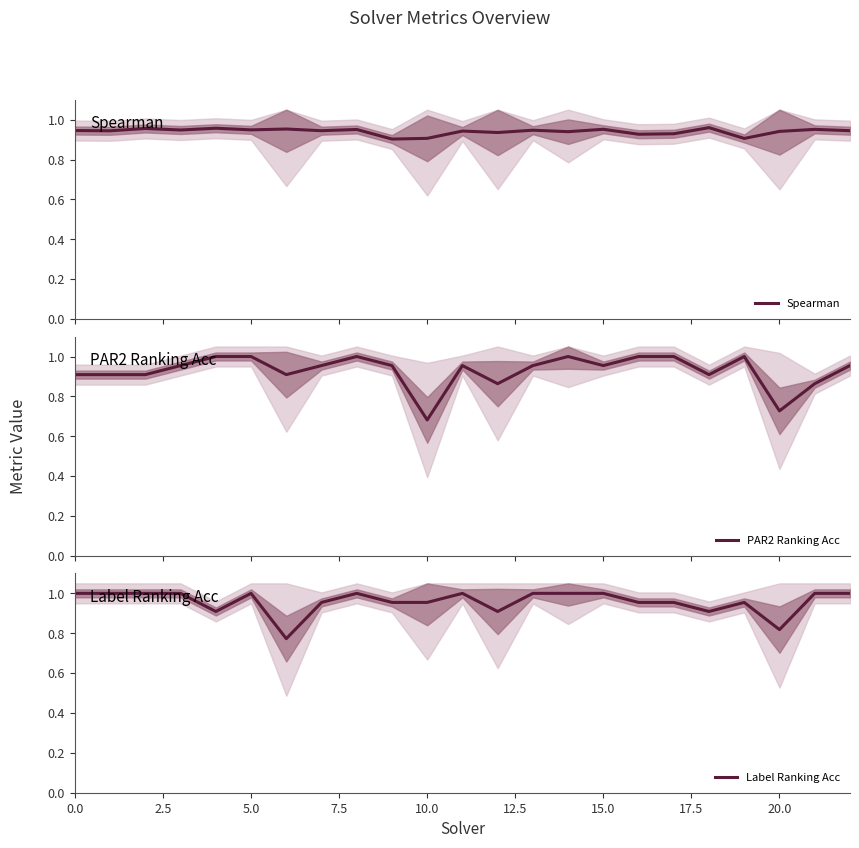

Between 7.5 and 12.5, which series saw the biggest shift?

PAR2 Ranking Acc